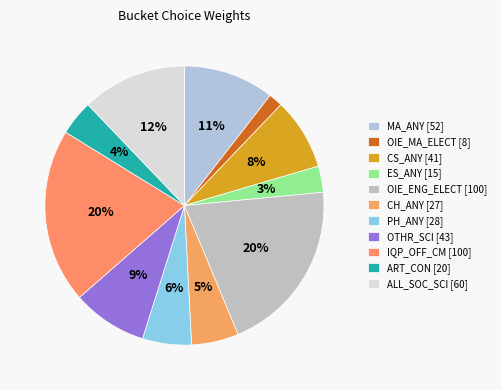

To the nearest percent, what portion does OIE_ENG_ELECT represent?

20%